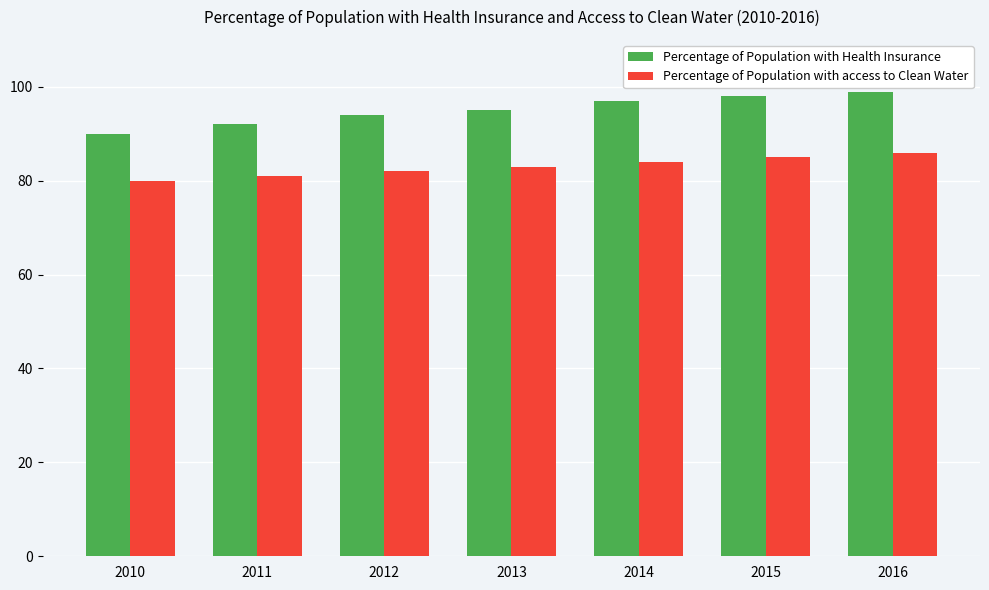

How many Percentage of Population with Health Insurance values are between 92 and 98?

5